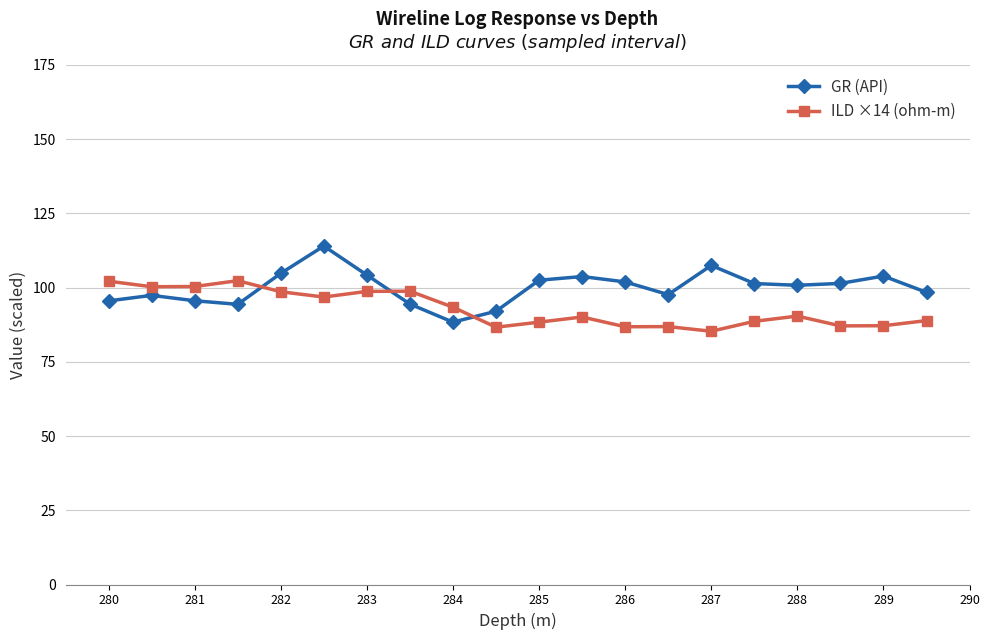

What is the value of the GR (API) point at the 20th from the left?

98.4